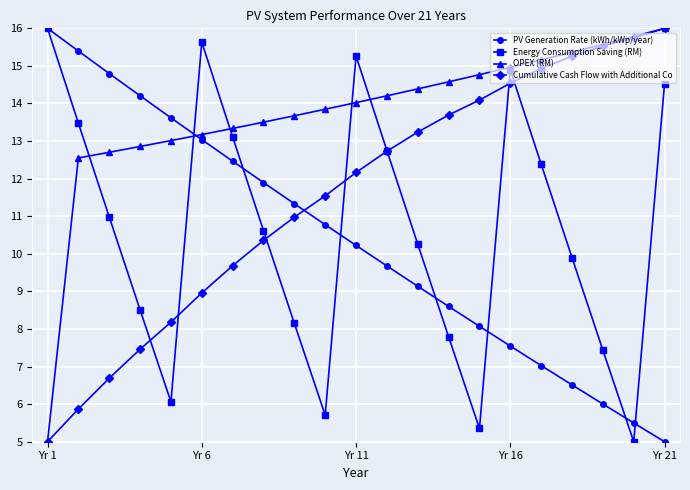

True or false: Energy Consumption Saving (RM) has more than 1 interior local peaks.

True